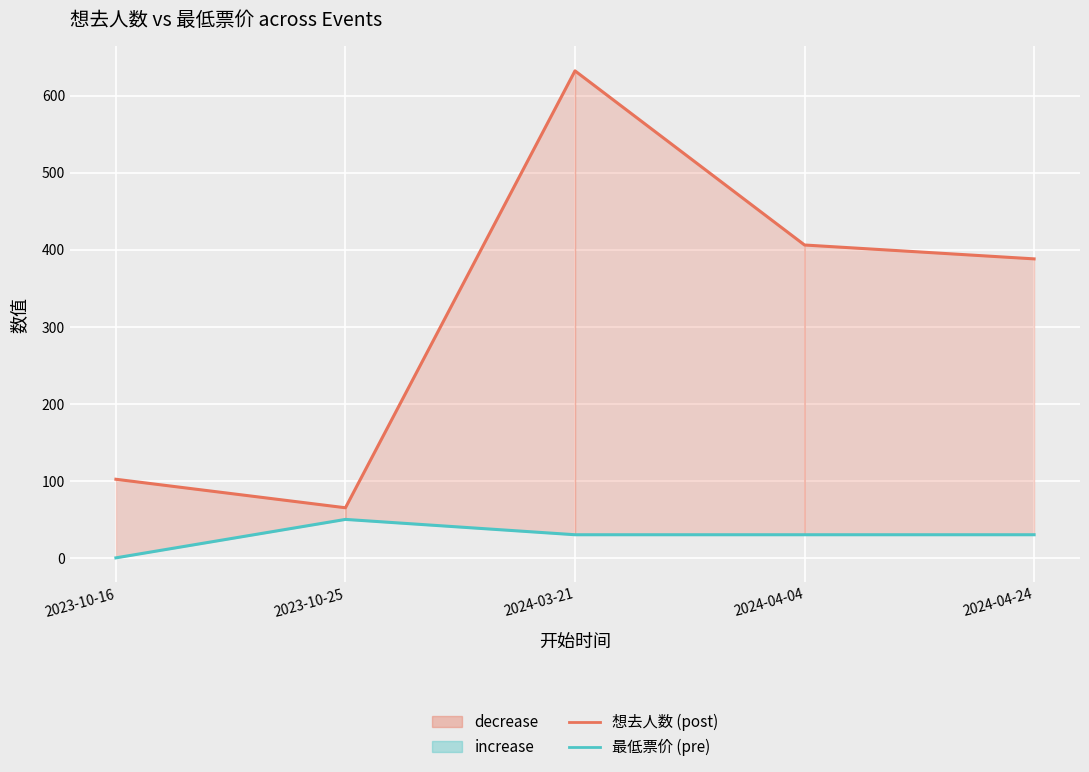

True or false: 想去人数 (post) and 最低票价 (pre) cross at least once.

False